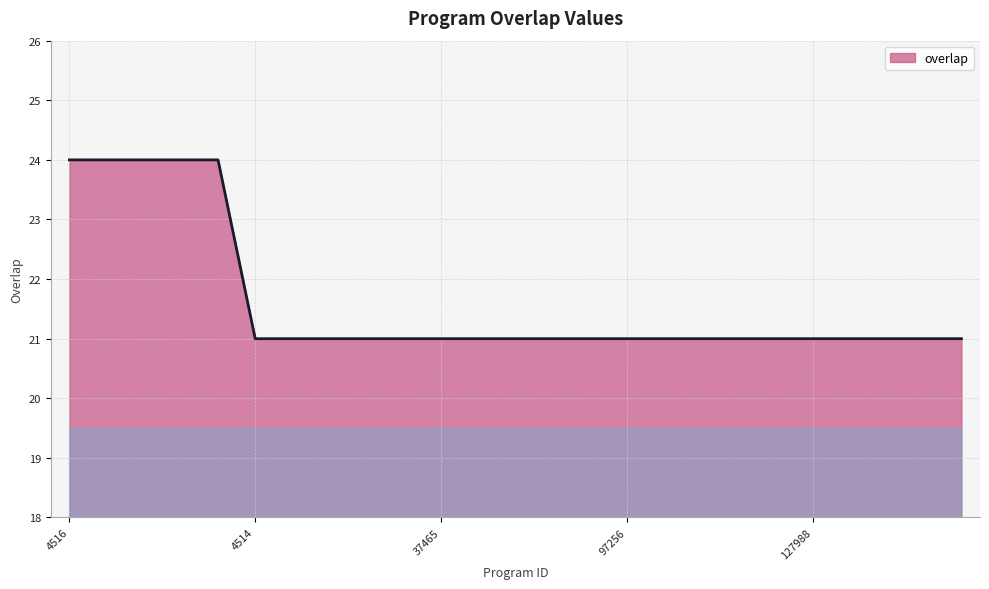

What is the sum of all values?

540